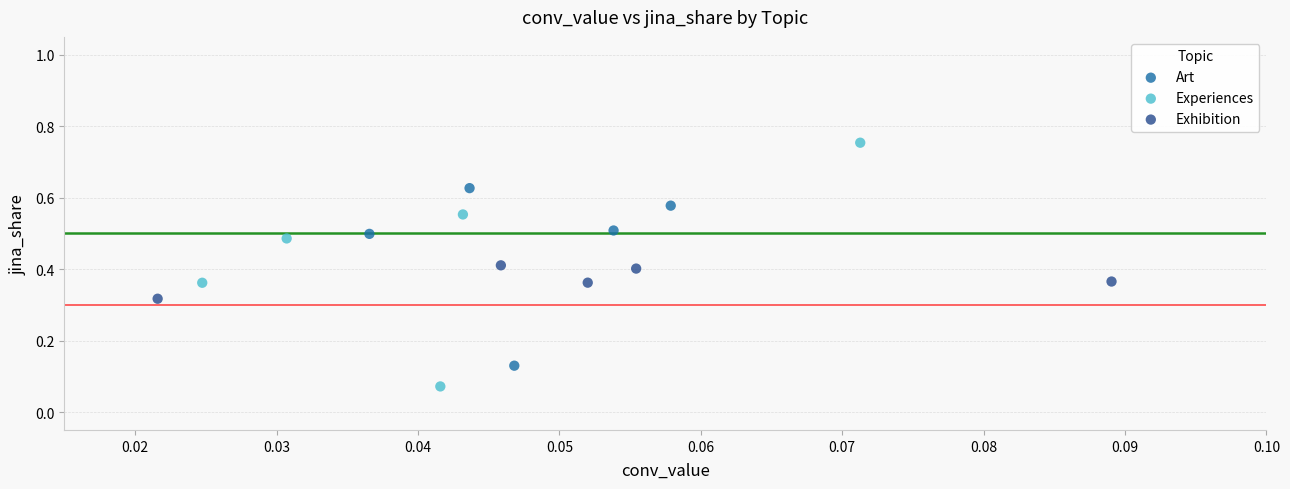

Which series has the largest Y range (max minus min)?

Experiences